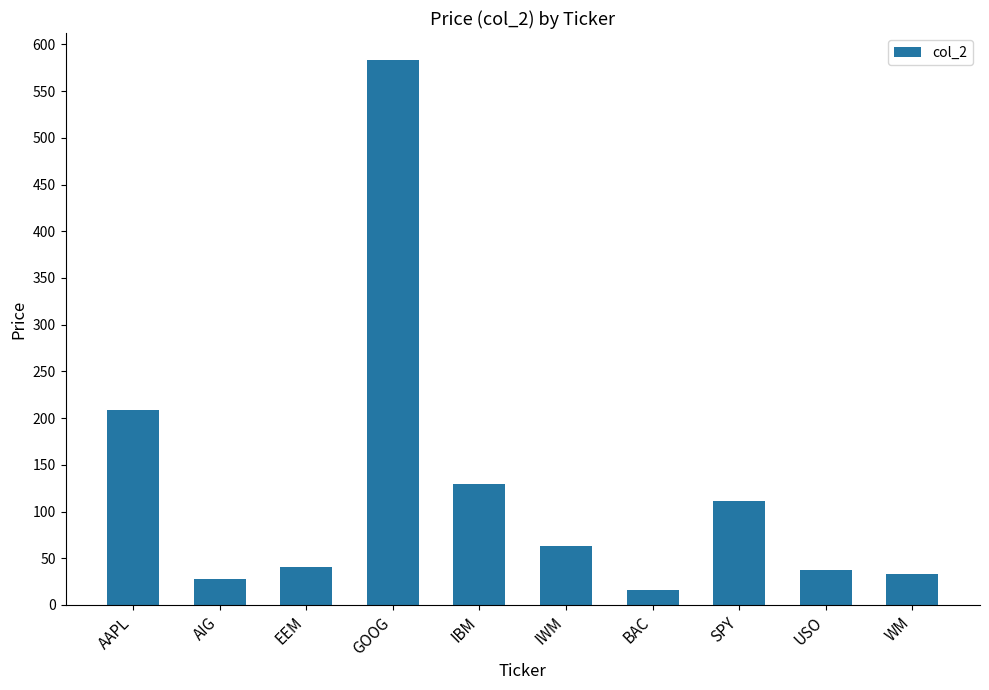

What position from the right is AAPL?

10